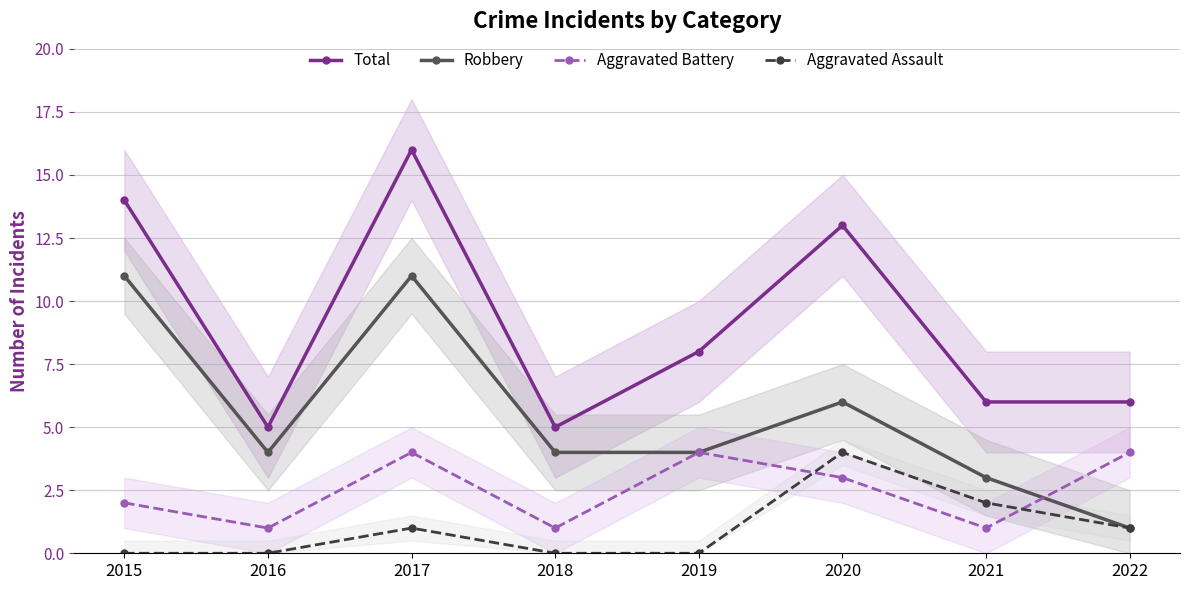

What is the highest value of the Robbery series?

11